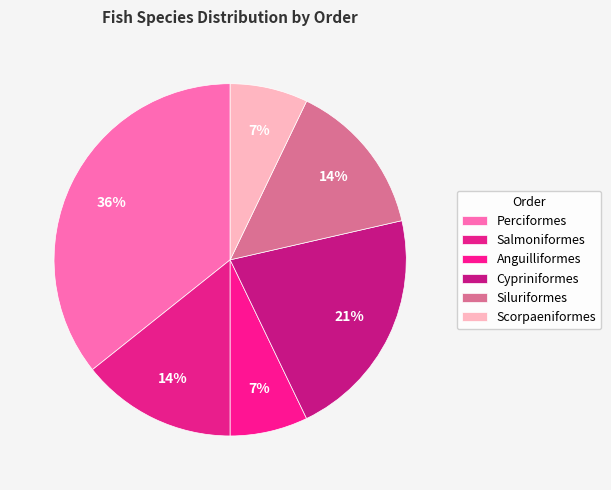

Is there a majority slice in this chart?

No